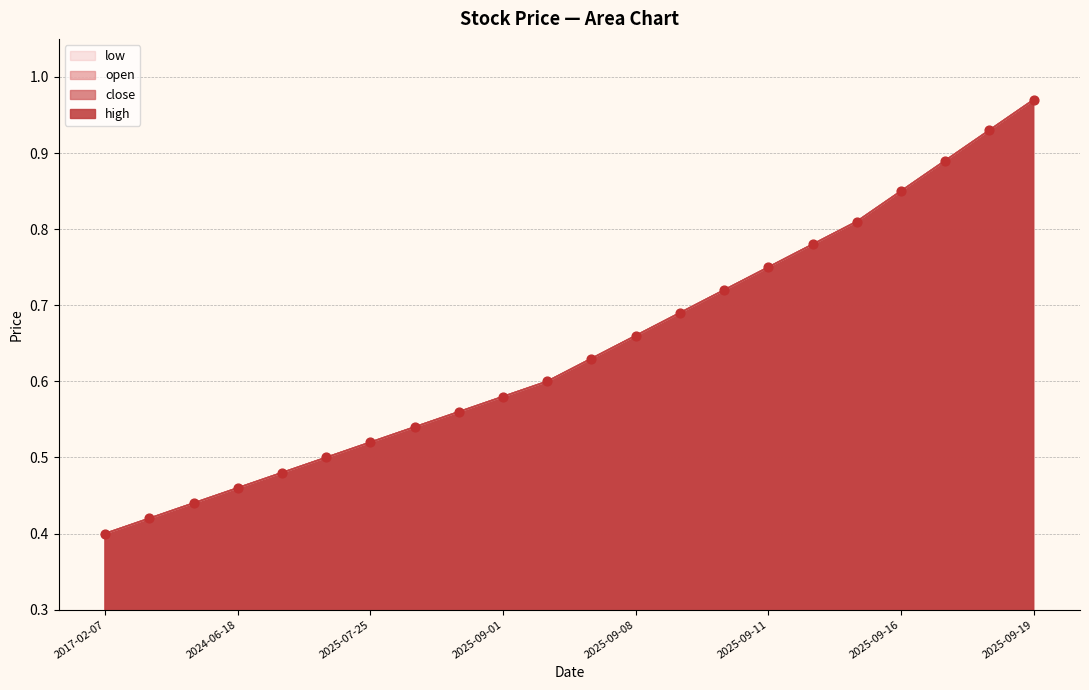

At which category is the sum across all series the highest?

2025-09-19